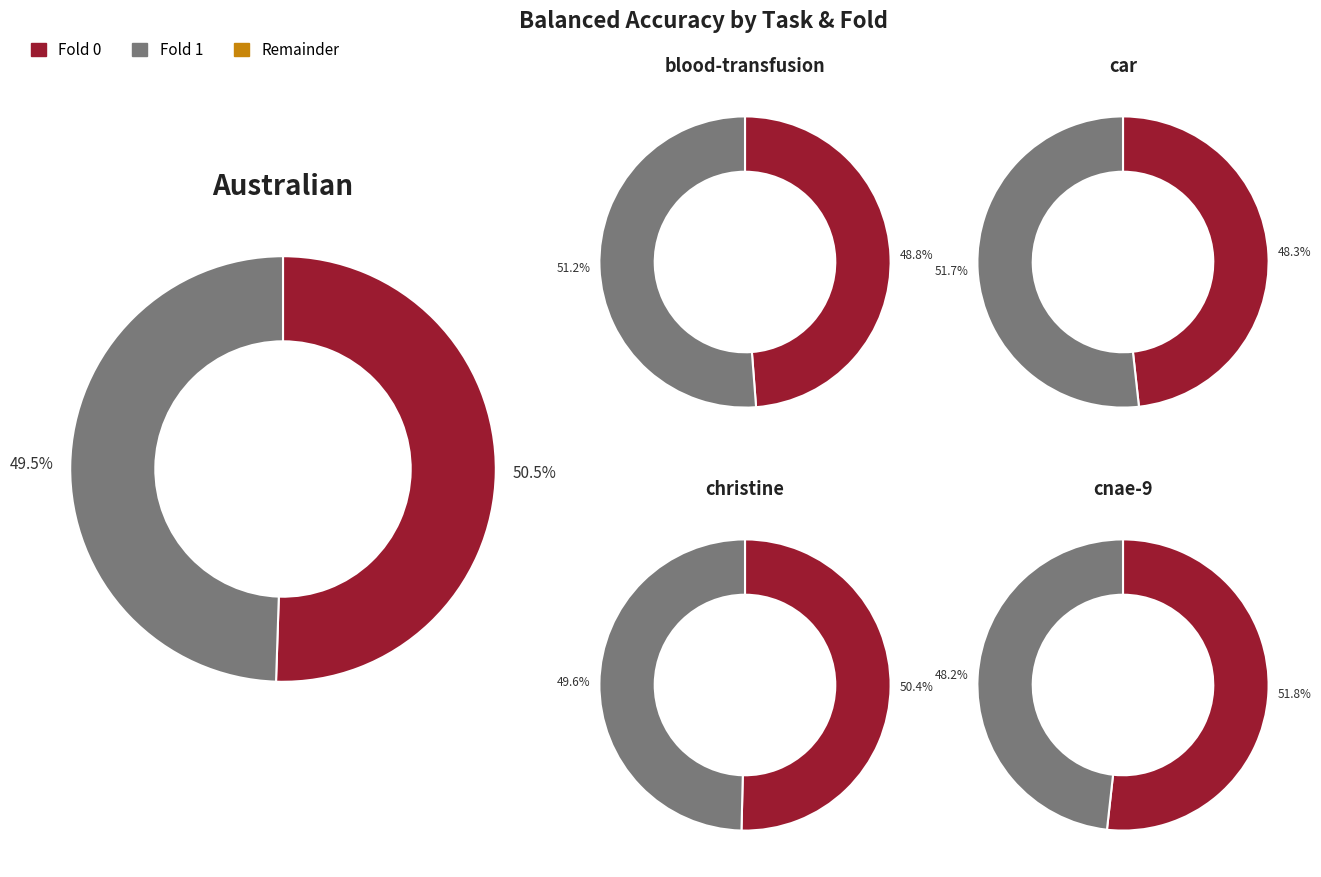

Count the number of slices in the pie.

2